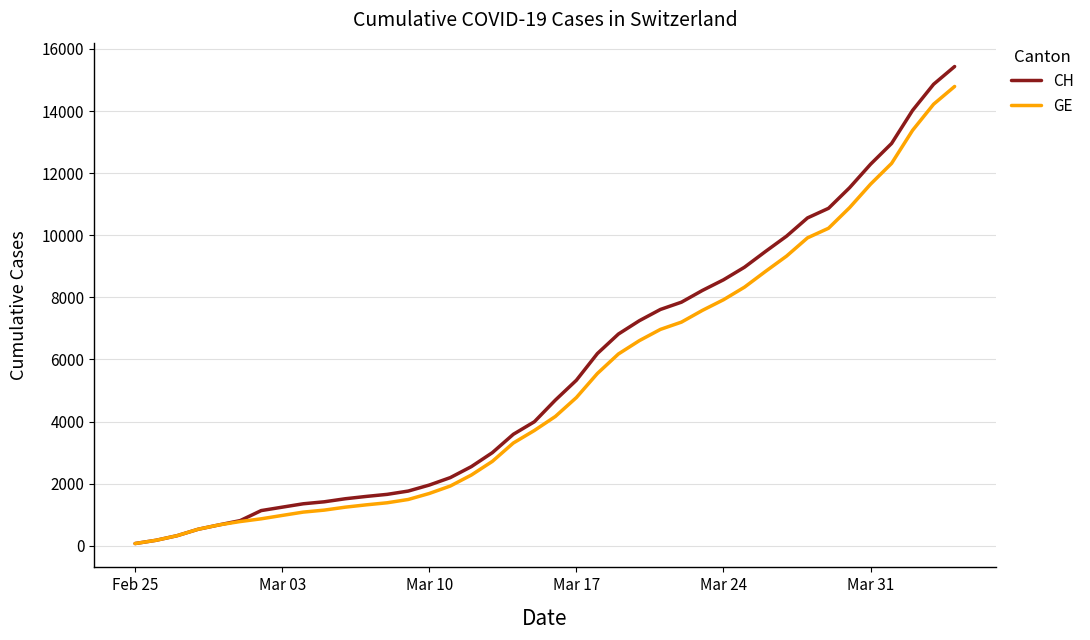

Which series has the largest range (max minus min)?

CH